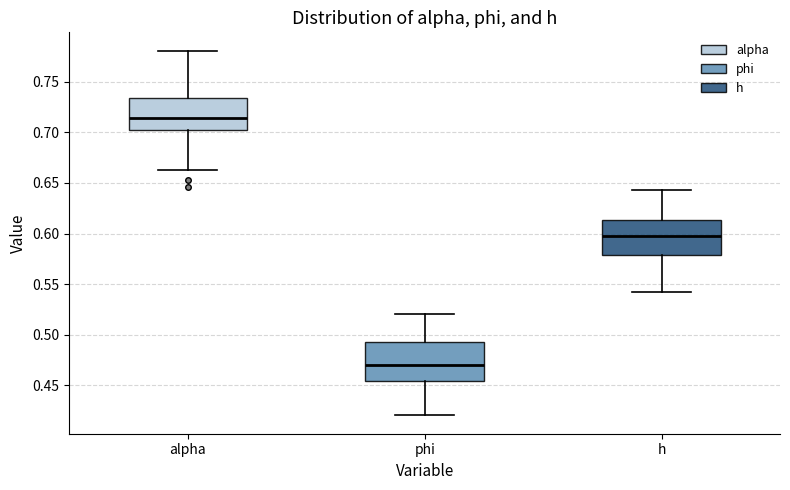

Reading left to right, read every box against the y-axis: the position of its median line, the range the box covers, and the ends of its whiskers. The values are not printed on the chart, so give them approximately, as read against the axis.

alpha: median 0.715, box 0.700 to 0.735, whiskers 0.665 to 0.780
phi: median 0.470, box 0.455 to 0.495, whiskers 0.420 to 0.520
h: median 0.600, box 0.580 to 0.615, whiskers 0.540 to 0.645